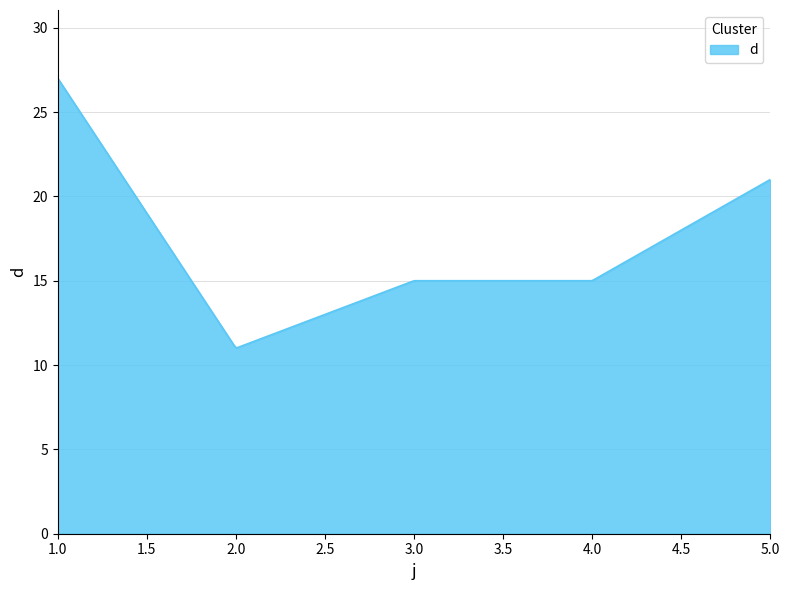

What is the greatest value displayed?

27.0